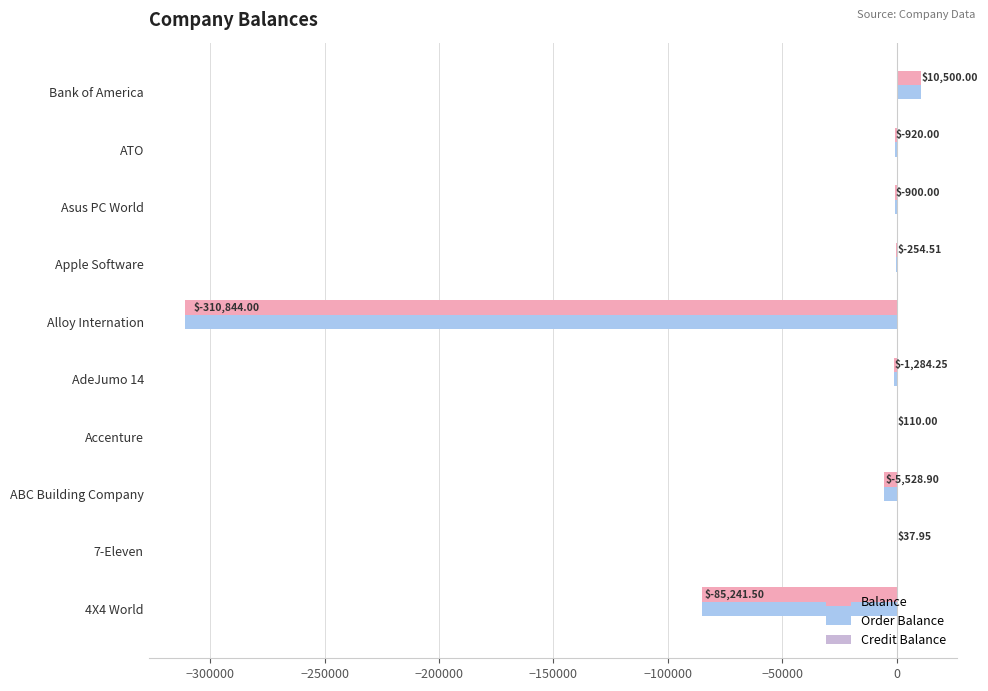

At which label is Balance closest to -150172?

4X4 World